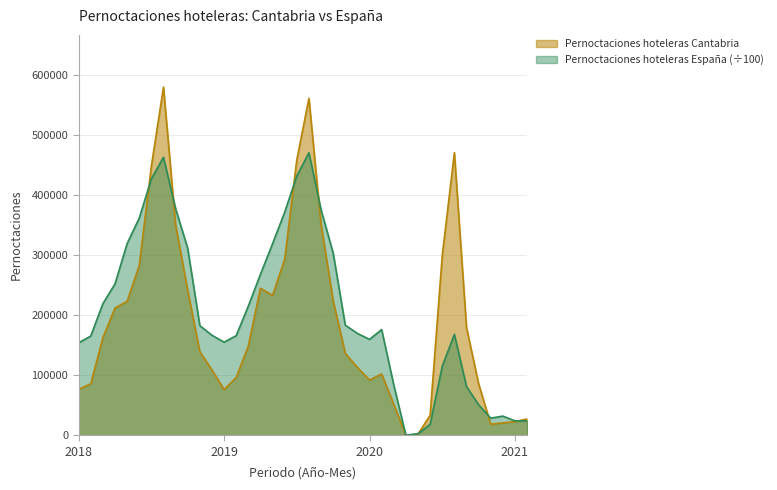

What is the total value across all series at 2019-4?

512937.8